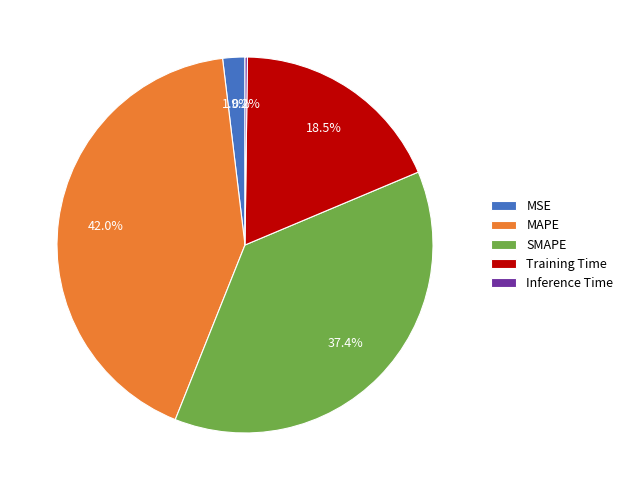

Is there a majority slice in this chart?

No